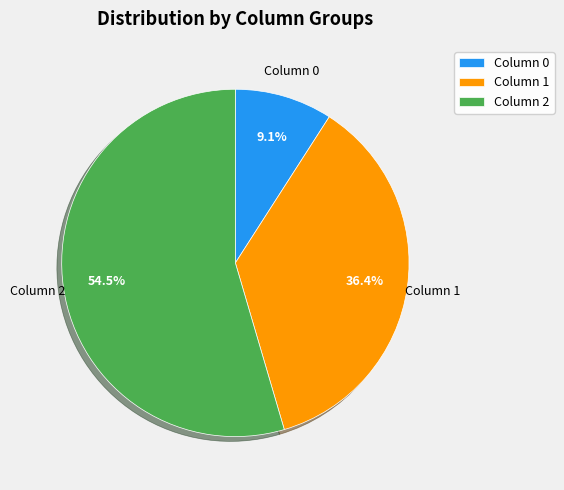

Is there a majority slice in this chart?

Yes